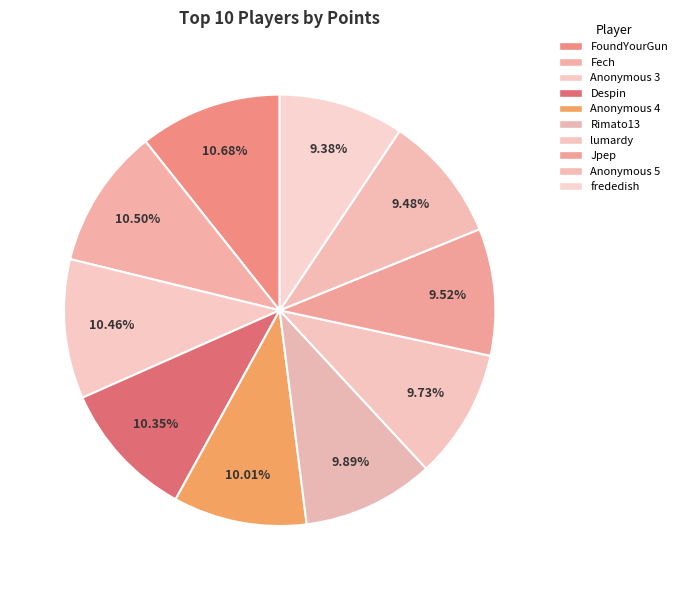

The Jpep slice represents 10% of the pie. True or false?

True